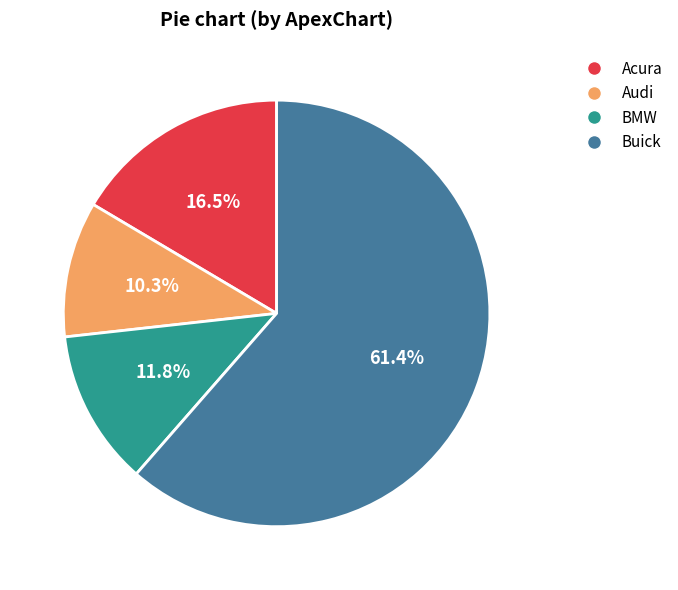

Is there a majority slice in this chart?

Yes